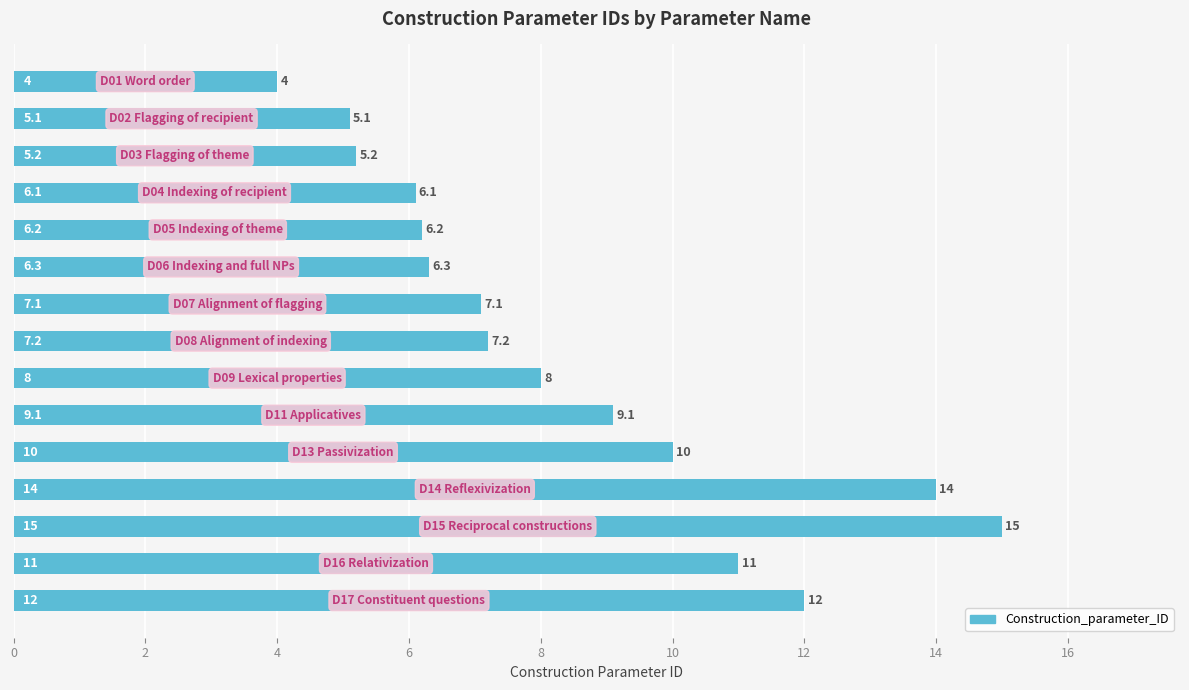

Reading top to bottom, what are all the values shown in this chart?

4.0	5.1	5.2	6.1	6.2	6.3	7.1	7.2	8.0	9.1	10.0	14.0	15.0	11.0	12.0